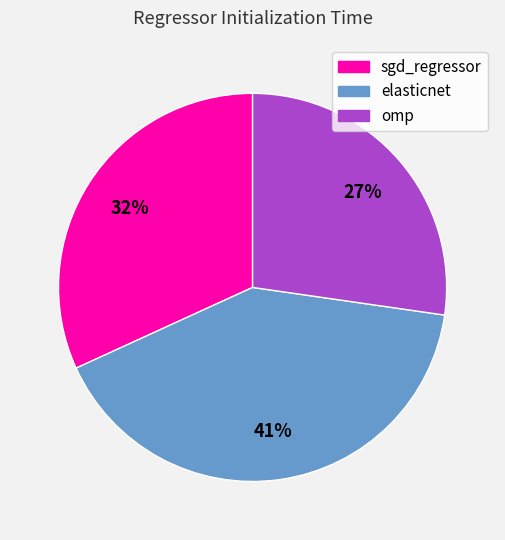

Rank the categories by value from lowest to highest.

omp, sgd_regressor, elasticnet